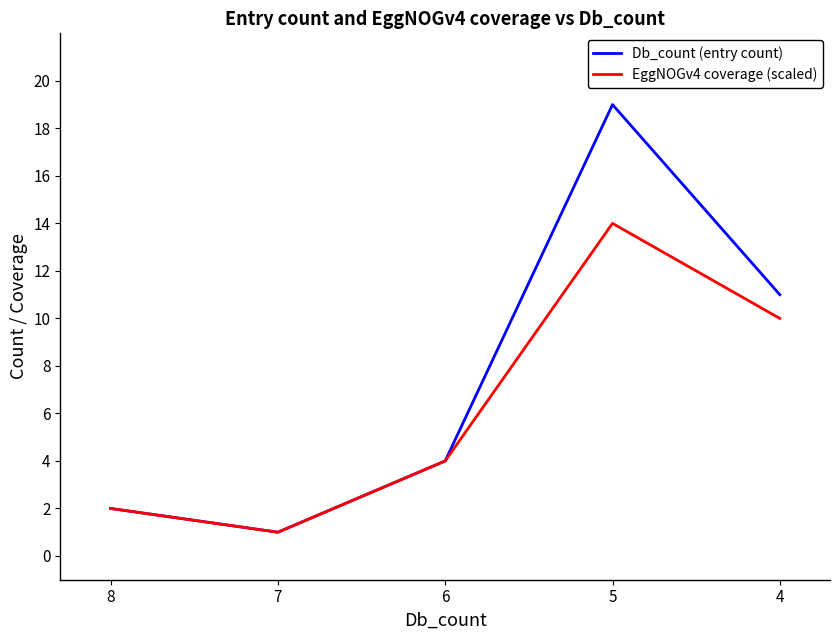

Is it true that EggNOGv4 coverage (scaled) equals 14 at 5?

True